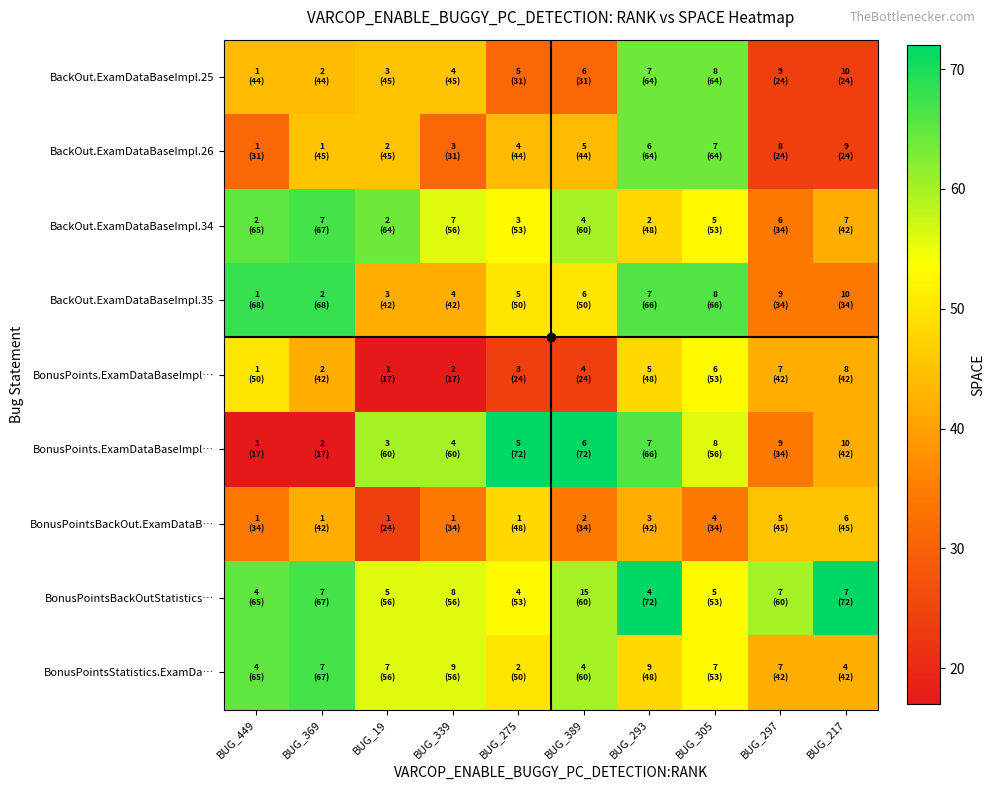

What is the minimum value shown in the chart?

17